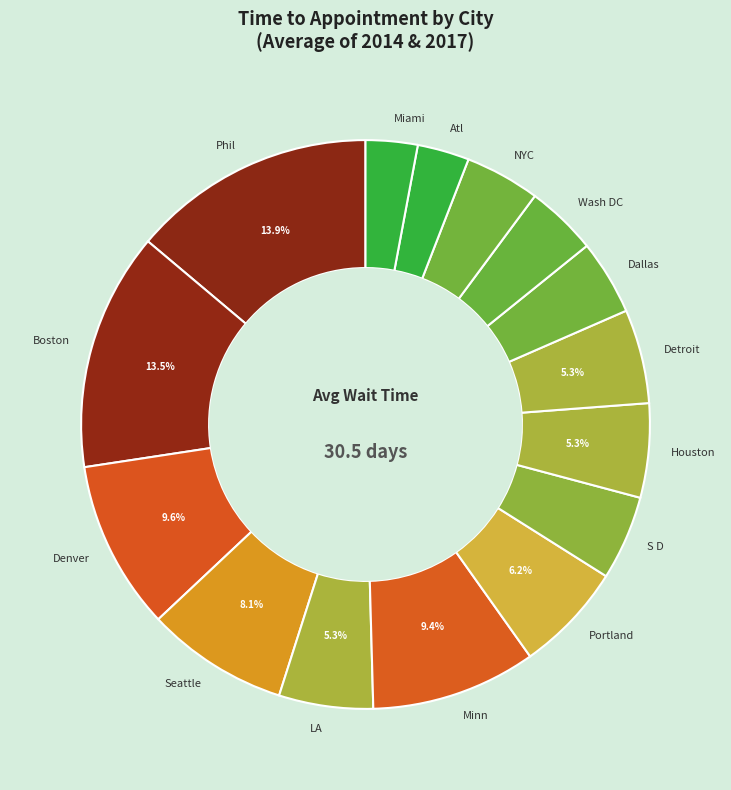

Is there any slice that represents more than half of the pie?

No